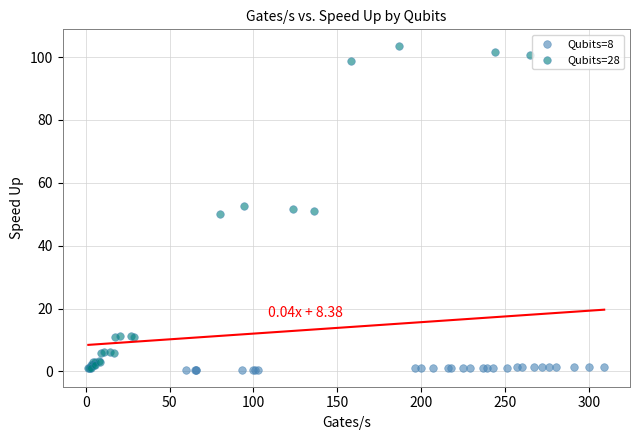

Which series reaches the maximum Y coordinate?

Qubits=28